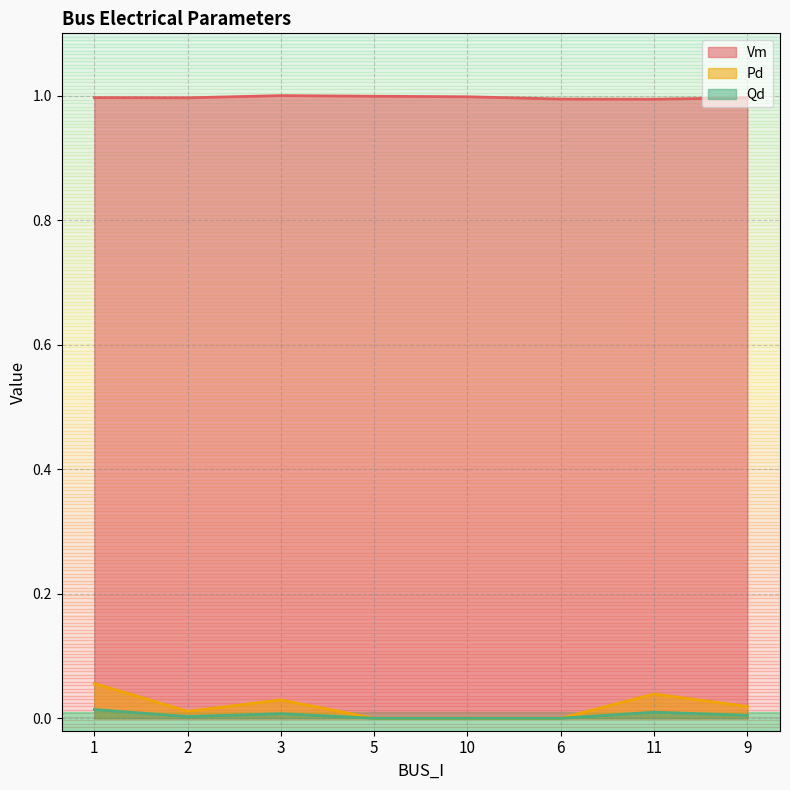

What is the greatest value displayed?

1.0